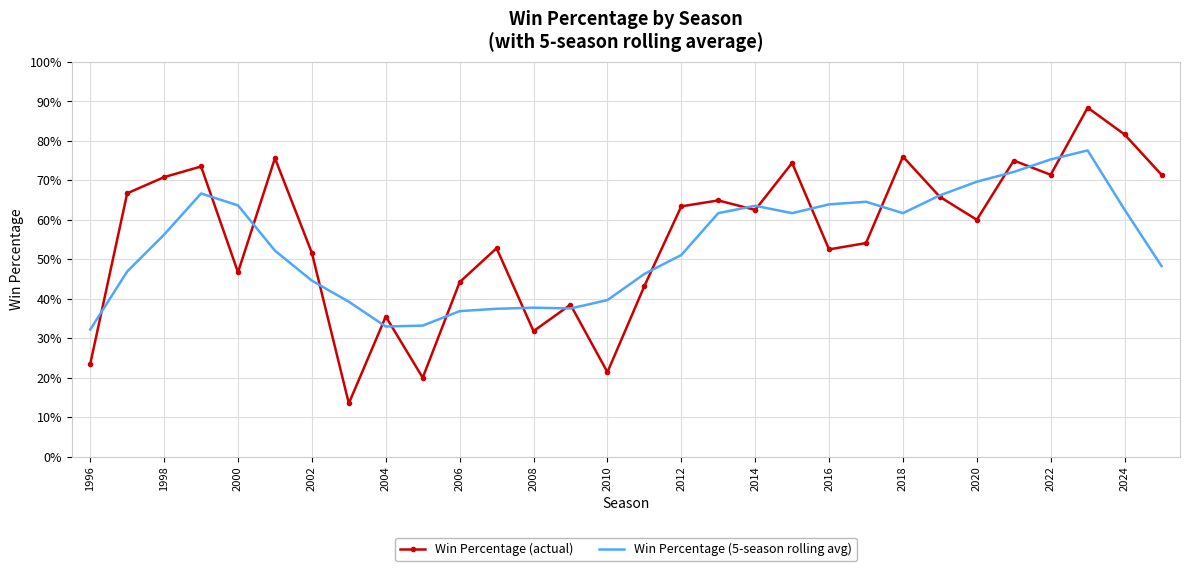

What are all the series names shown in the legend?

Win Percentage (actual), Win Percentage (5-season rolling avg)